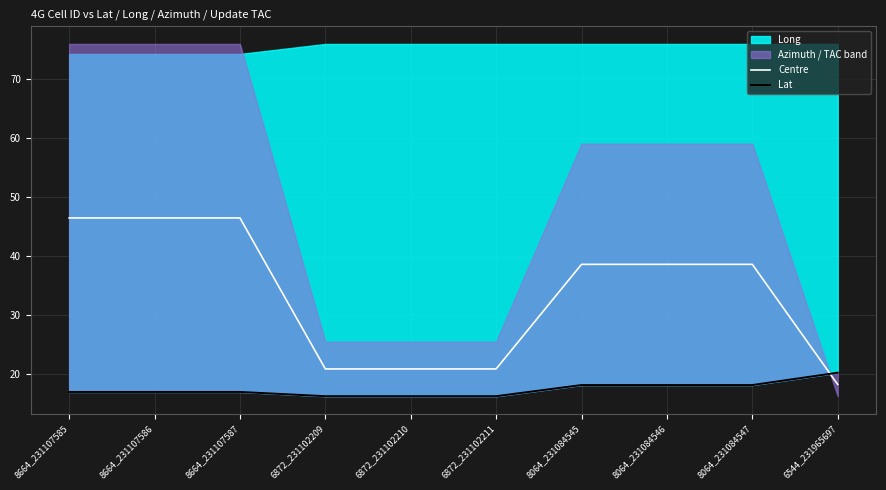

What is the minimum value for Lat?

16.2